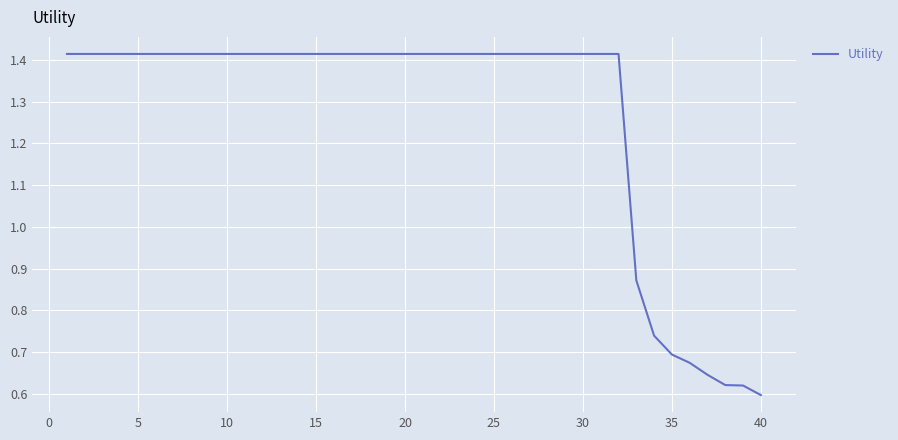

What is the difference between the maximum and minimum values?

0.8